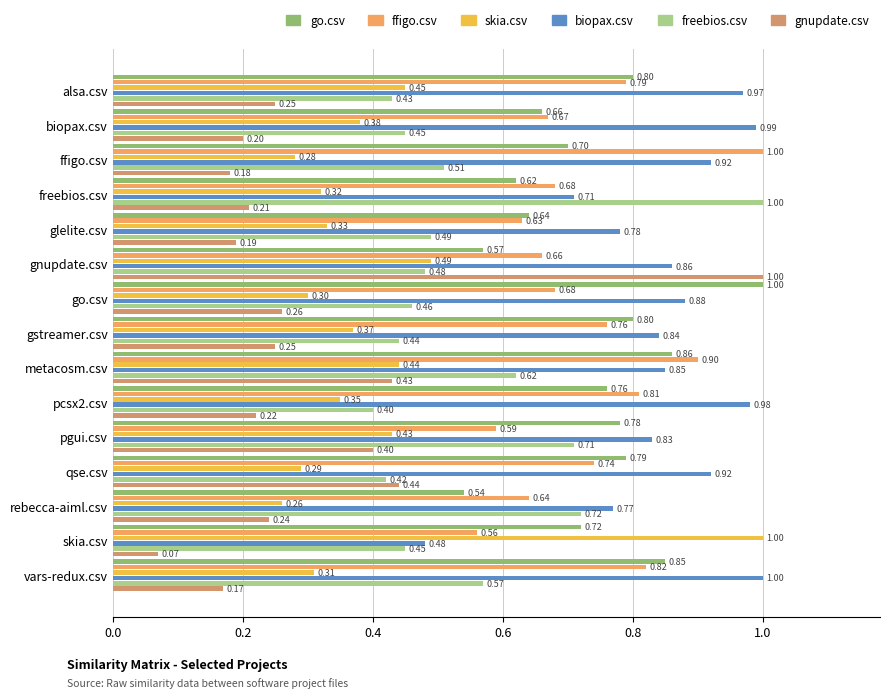

How many series are shown in this chart?

6